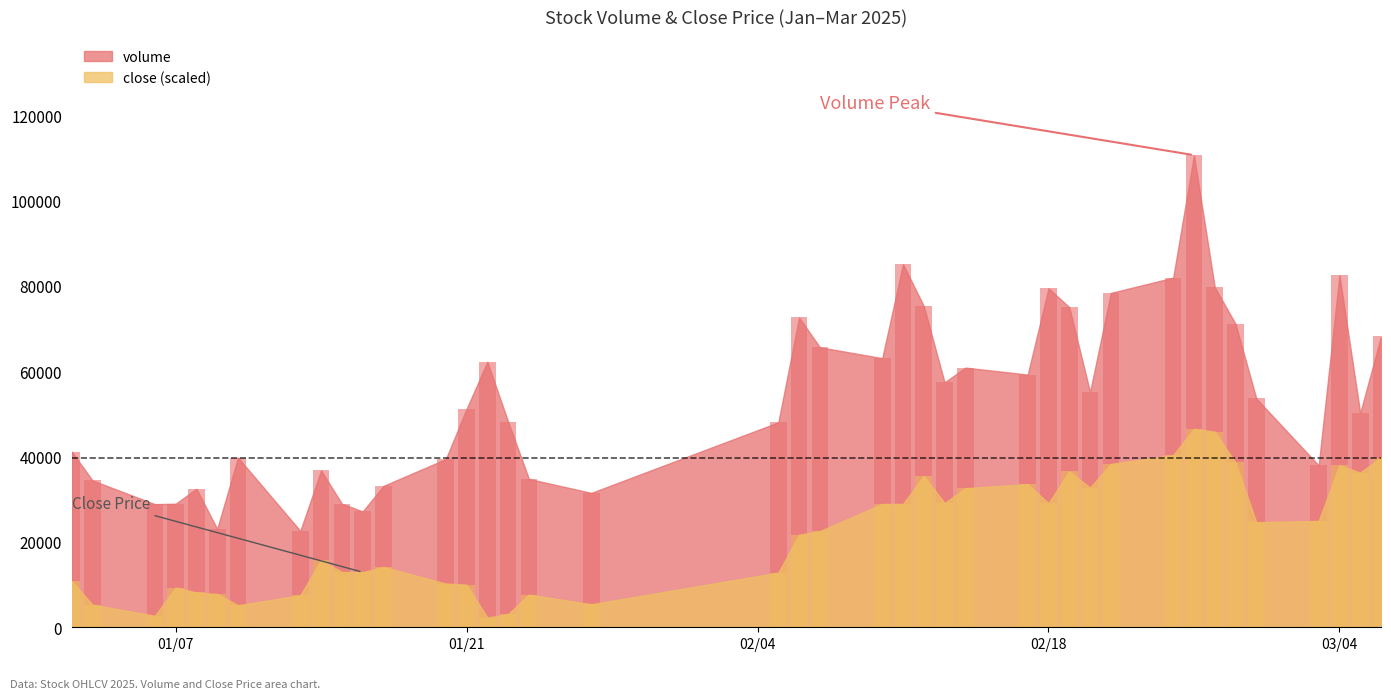

At which label is volume closest to 66591?

2025-02-07